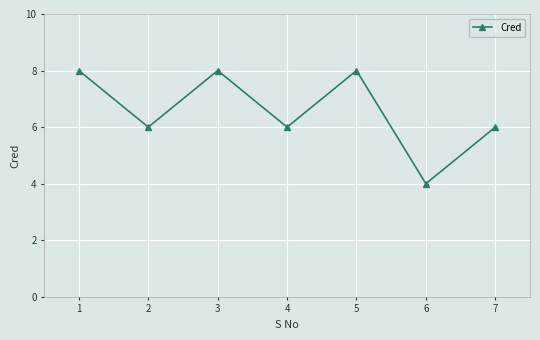

Read the value at 3.

8